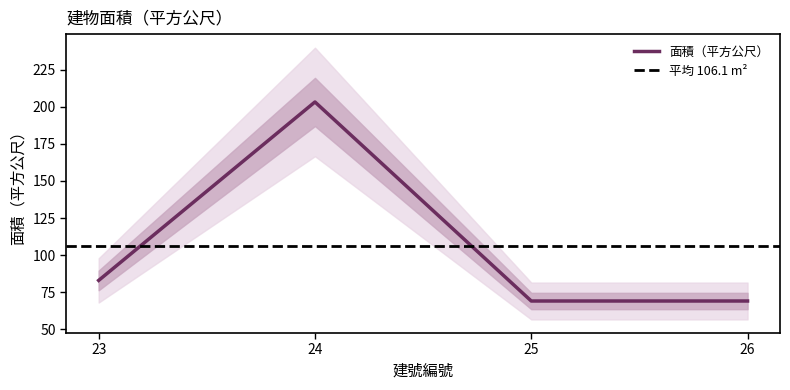

How many interior local peaks (higher than both neighbors) does the data have?

1